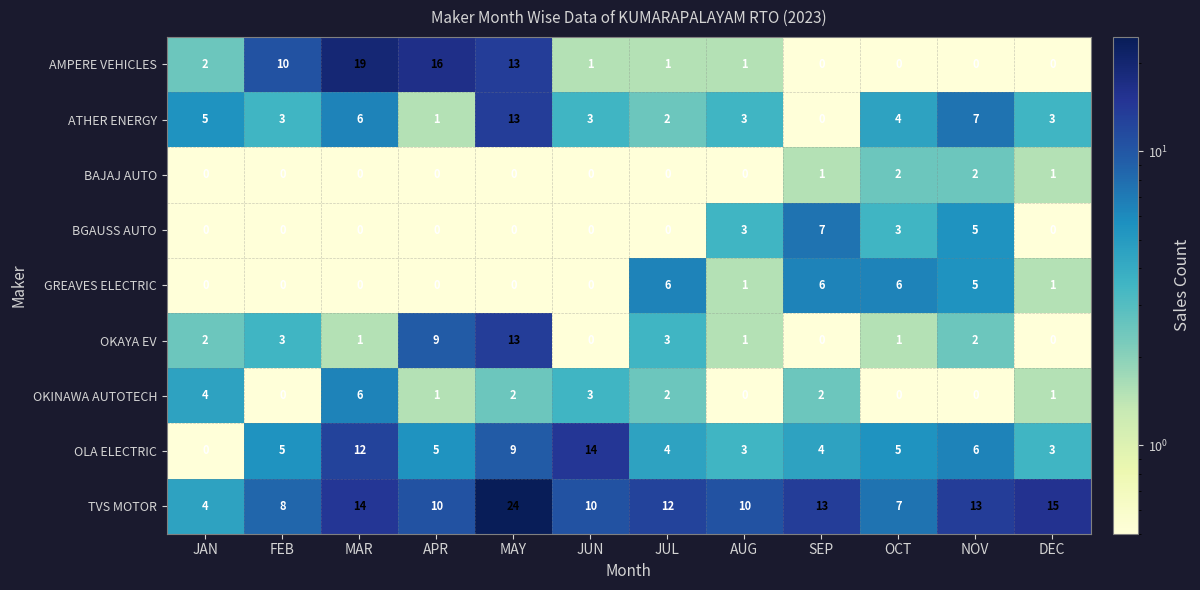

What is the spread (max minus min) of values at OCT?

7